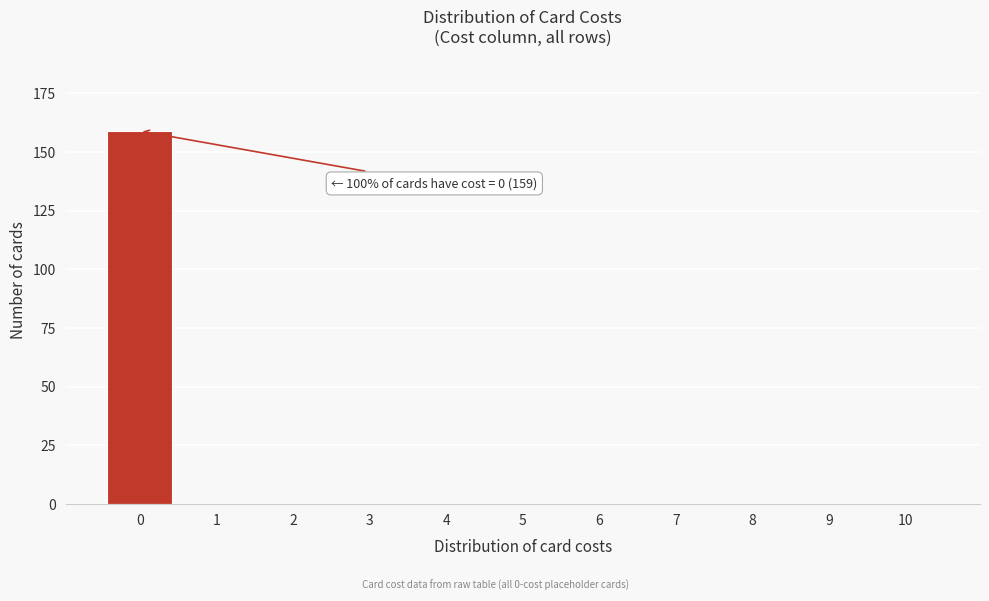

Reading right to left, transcribe all the data shown in this chart.

10=0	9=0	8=0	7=0	6=0	5=0	4=0	3=0	2=0	1=0	0=159